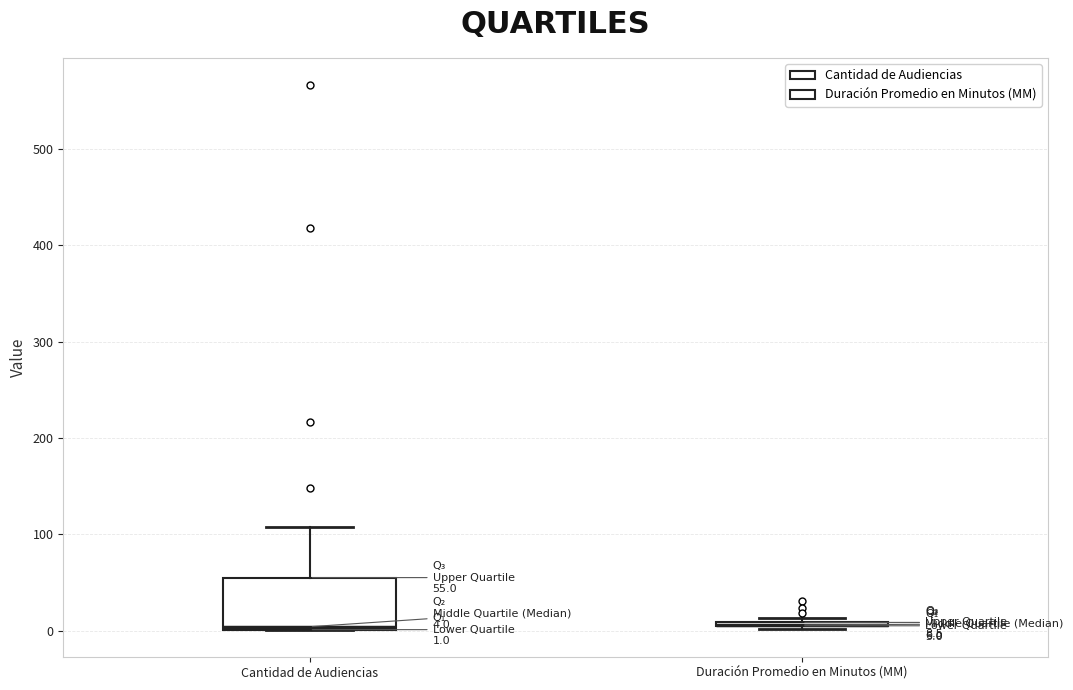

Which box is the tallest, from its lower edge to its upper edge?

Cantidad de Audiencias